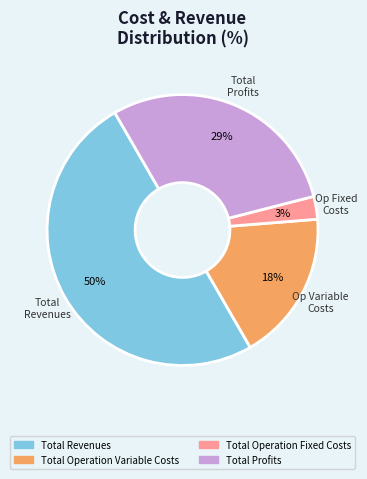

To the nearest percent, what is the average slice percentage?

25%